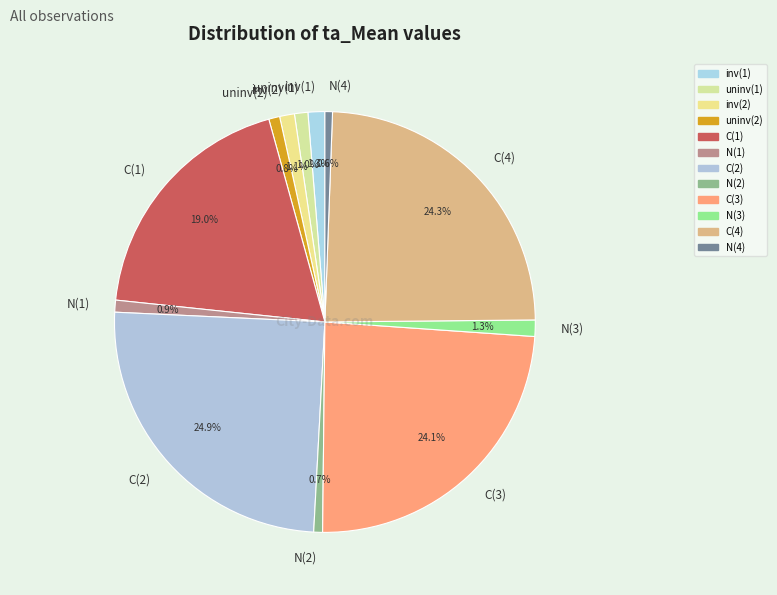

Combined, do inv(2) and C(1) account for over 50%?

No